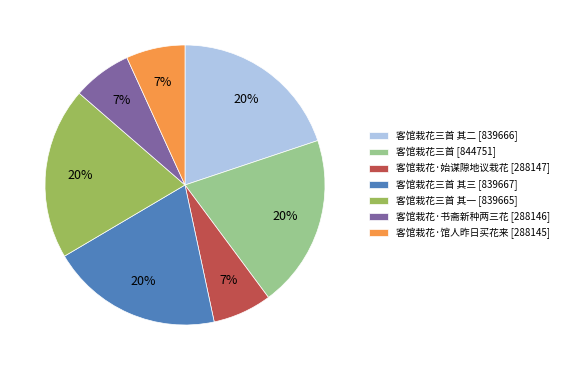

True or false: 客馆栽花·书斋新种两三花 [288146] accounts for 7% of the total.

True